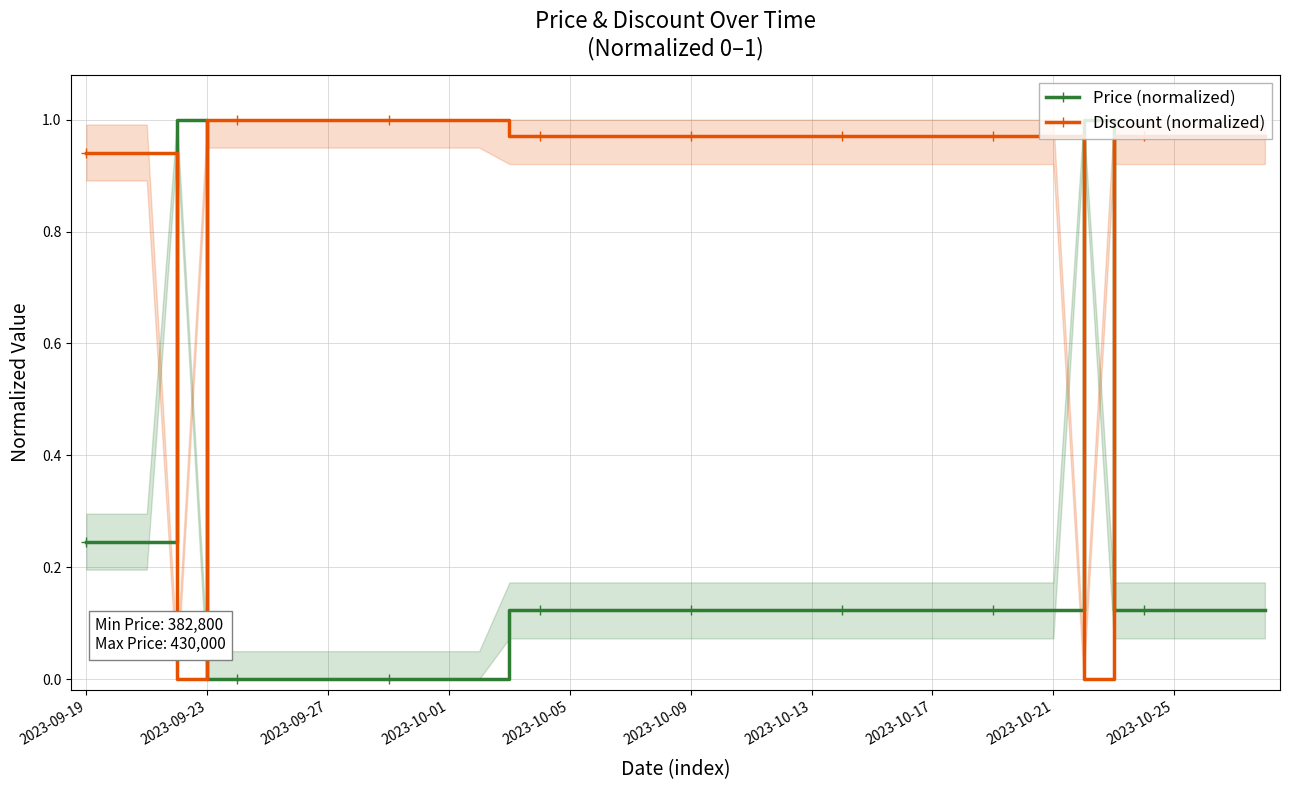

How many categories are shown in the chart?

40